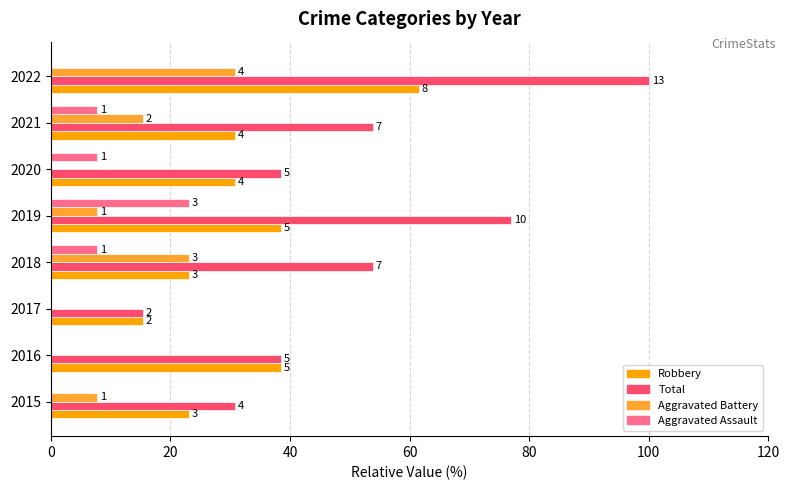

Does the chart contain stacked bars?

No